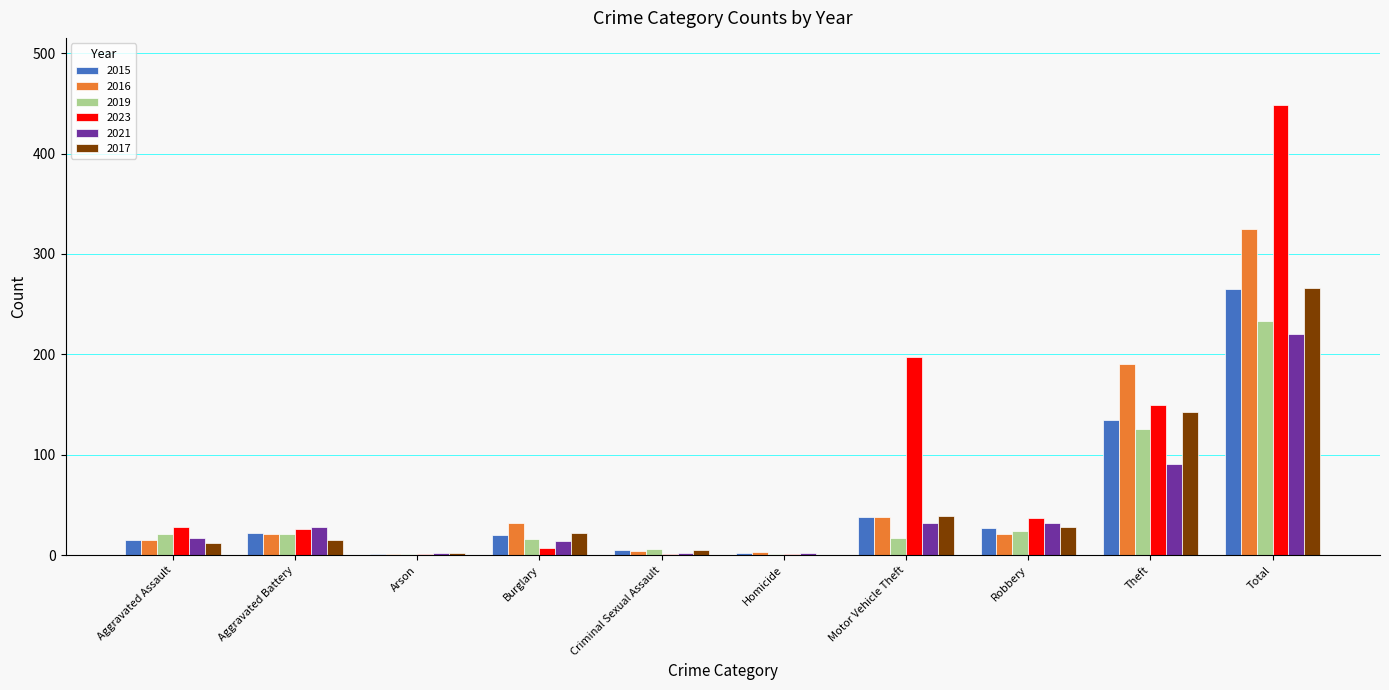

Is it true that 2015 equals 14 at Motor Vehicle Theft?

False